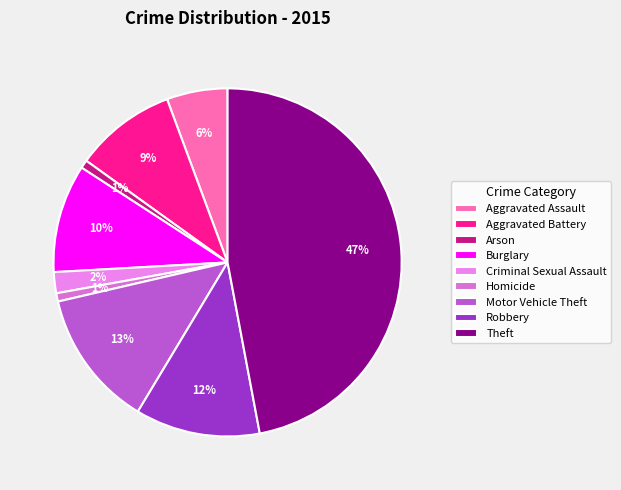

To the nearest percent, what percentage of the pie is Aggravated Battery?

9%